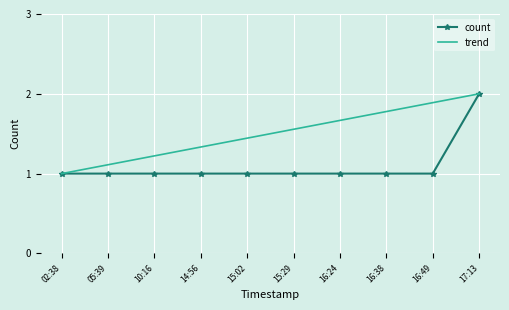

List the series in order of their overall mean, highest first.

trend, count